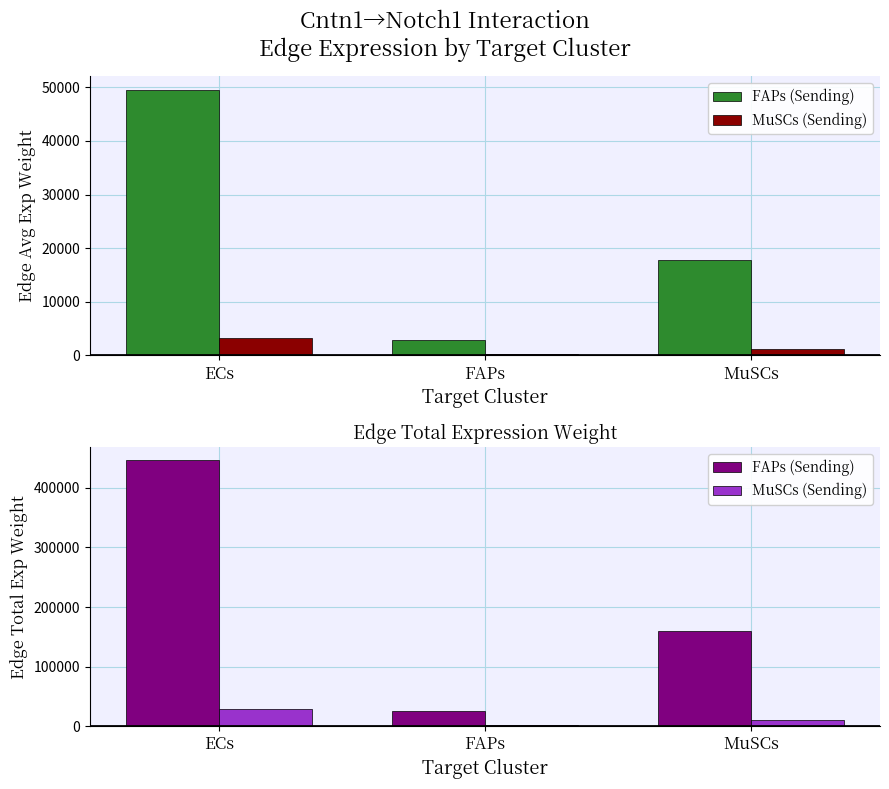

Rank the categories by MuSCs (Sending) value from lowest to highest.

FAPs, MuSCs, ECs